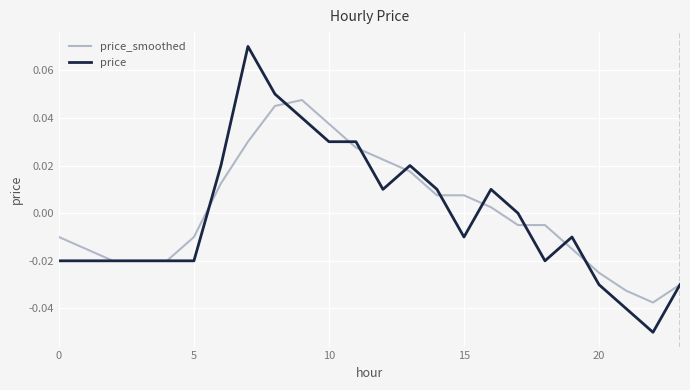

Rank the series by their maximum value, from highest to lowest.

price, price_smoothed